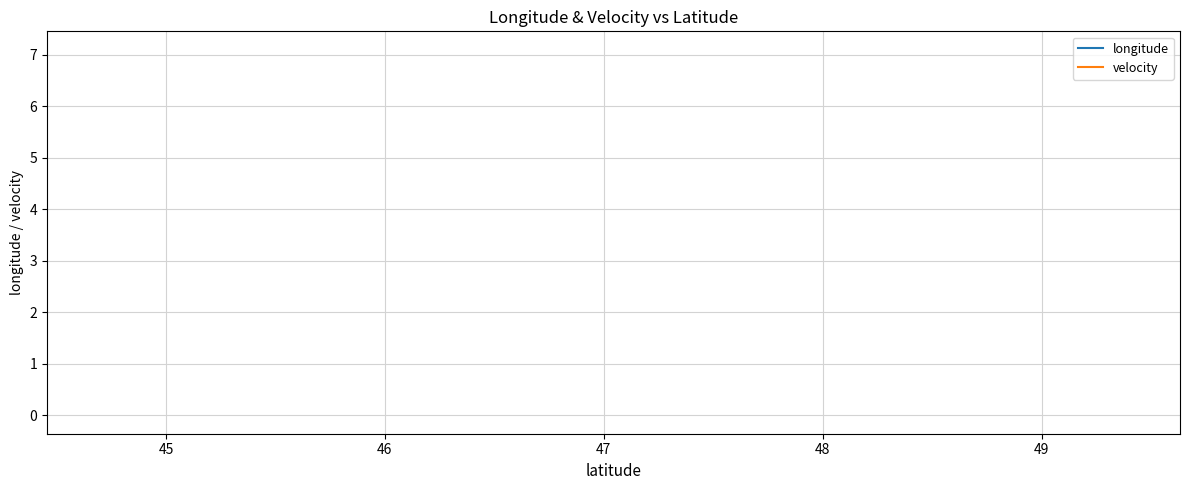

True or false: velocity and longitude cross at least once.

False